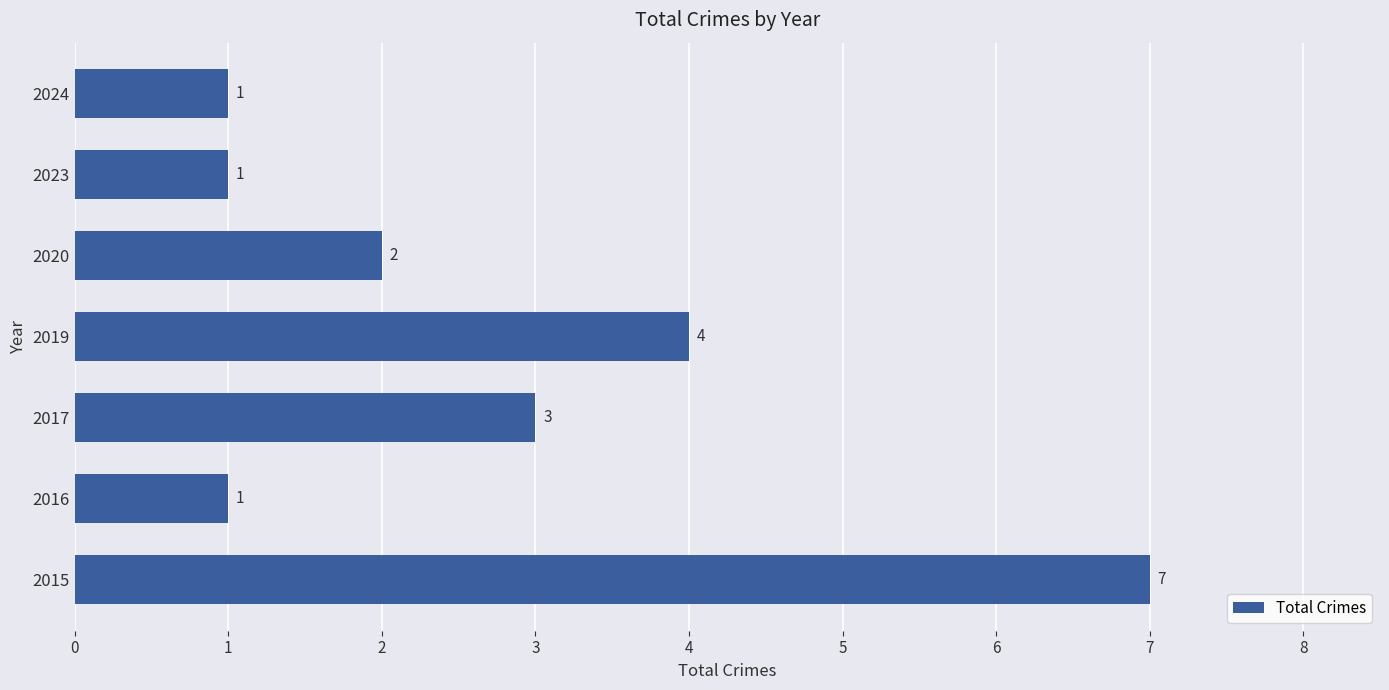

What is the change in value from 2015 to 2023?

-6